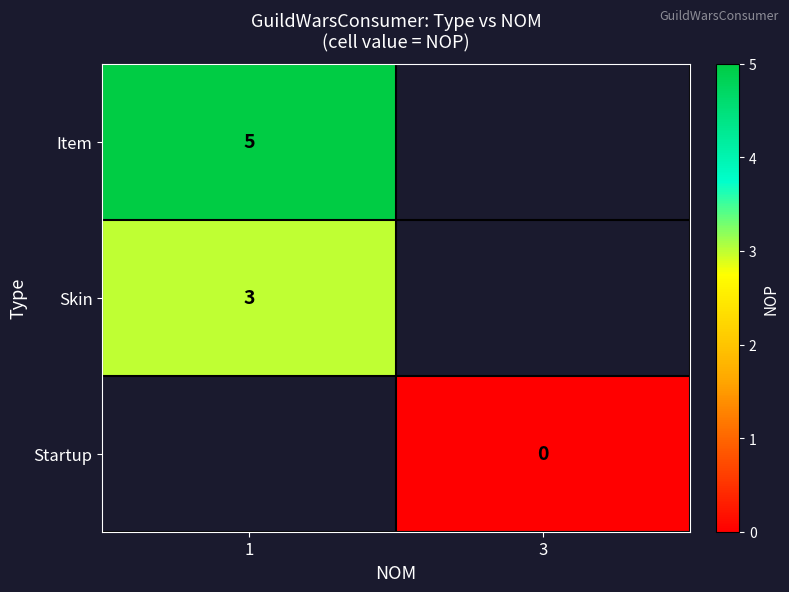

The value of Skin at 1 is 5.3. True or false?

False